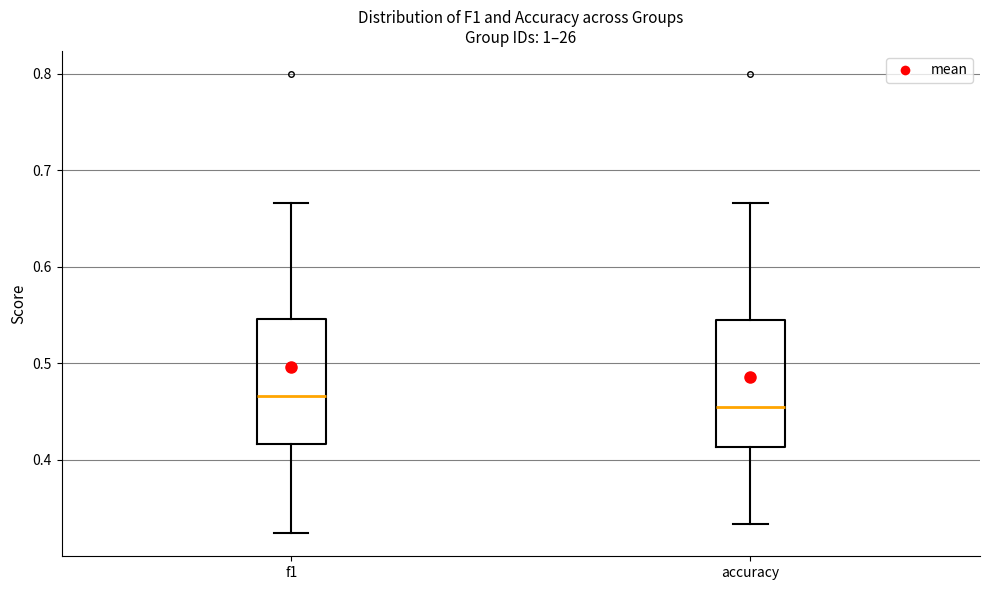

Which box has the highest median line?

f1